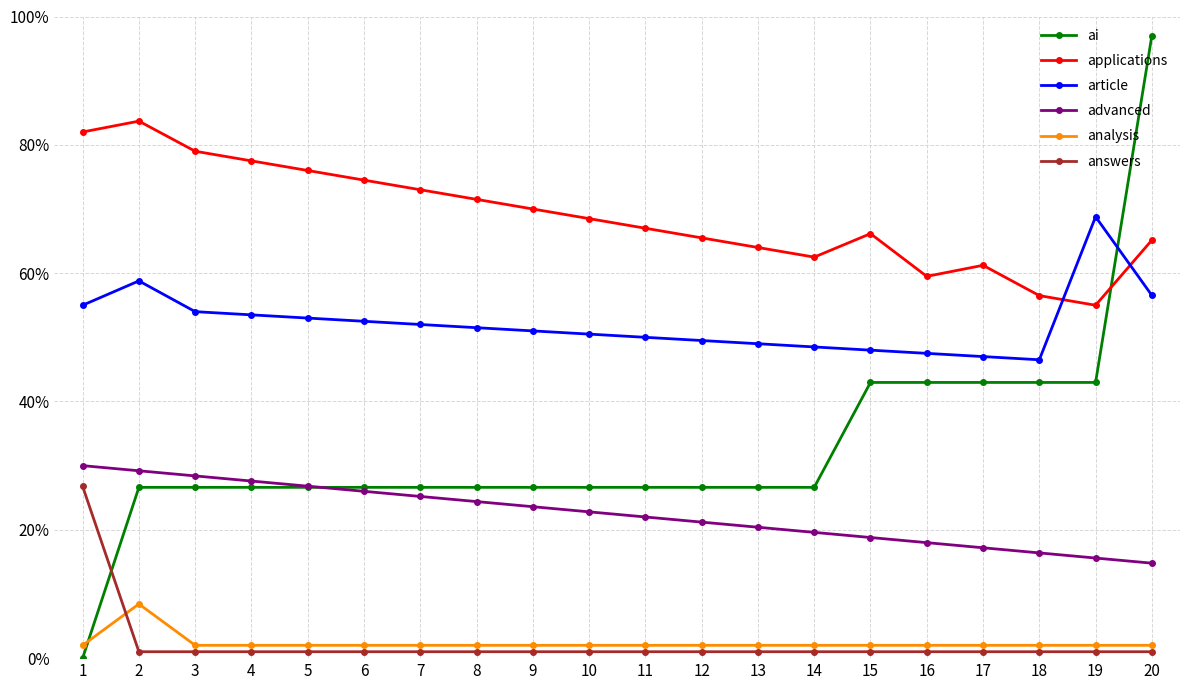

Is it true that ai equals 0.3 at 2?

True